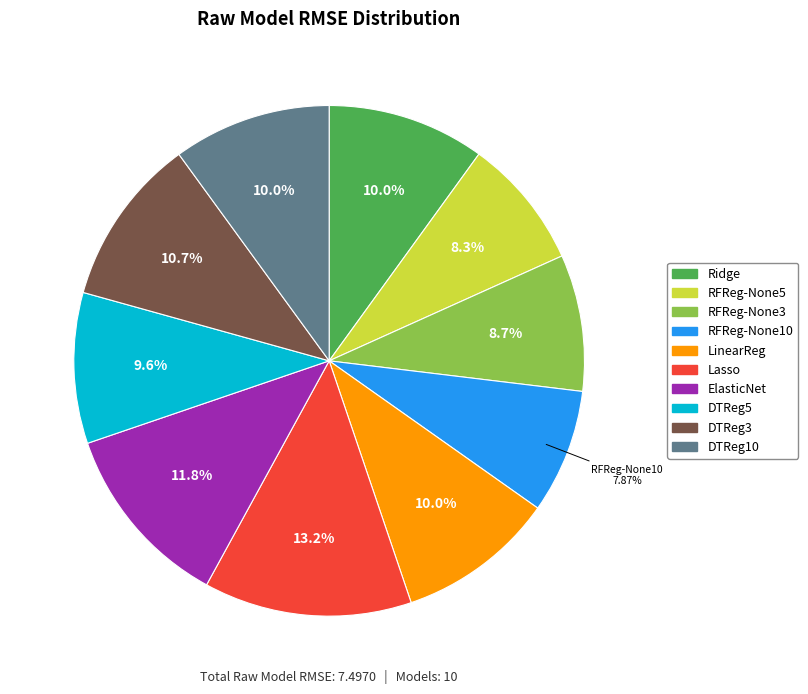

How many segments does this pie chart have?

10